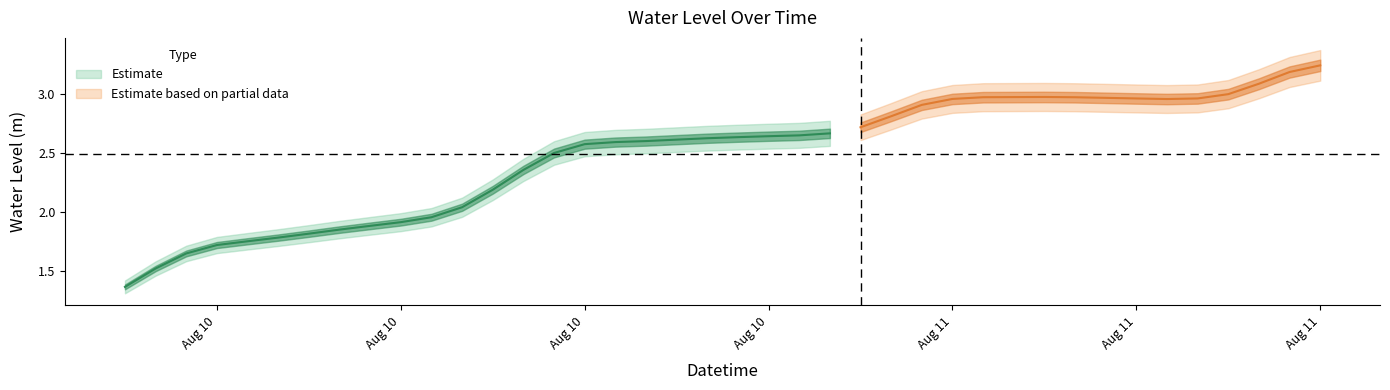

What is the smallest value displayed?

1.4